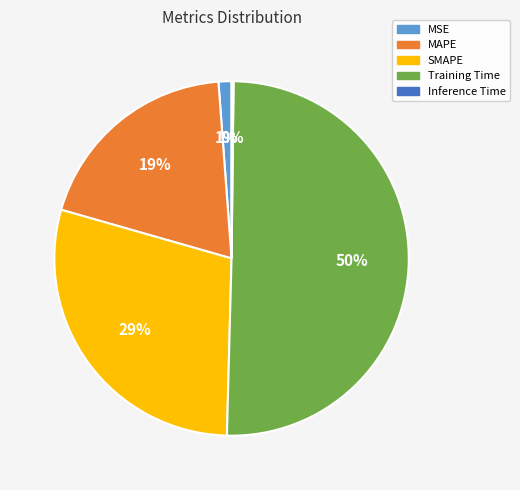

Does MSE account for over 50% of the chart?

No